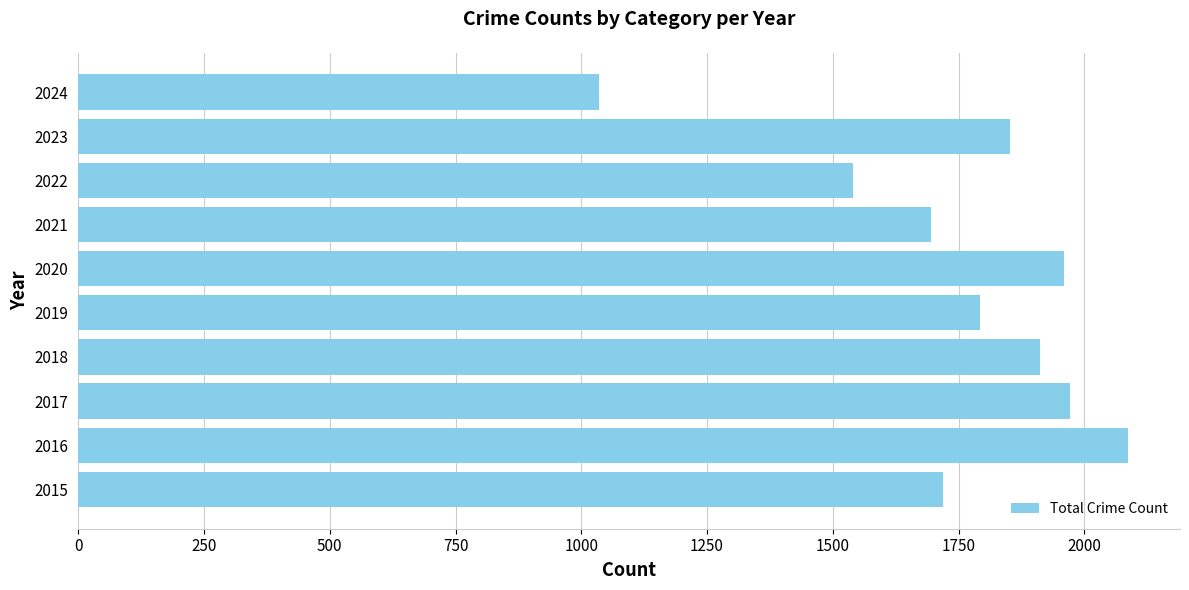

How many categories are shown in the chart?

10